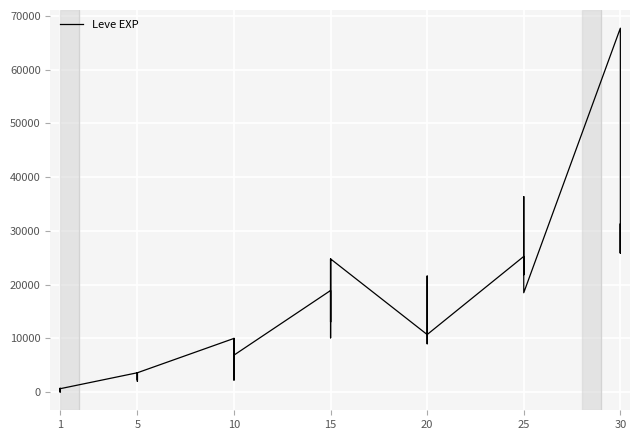

Reading left to right, what are all the values shown in this chart?

630	1	450	720	630	630	3600	2230	3040	3600	1980	3600	9990	7880	7880	2230	9990	6880	18910	13040	24790	10100	13040	24790	10710	12960	18290	21600	8990	10710	25250	25250	21830	25250	36390	18490	67730	25900	31330	25900